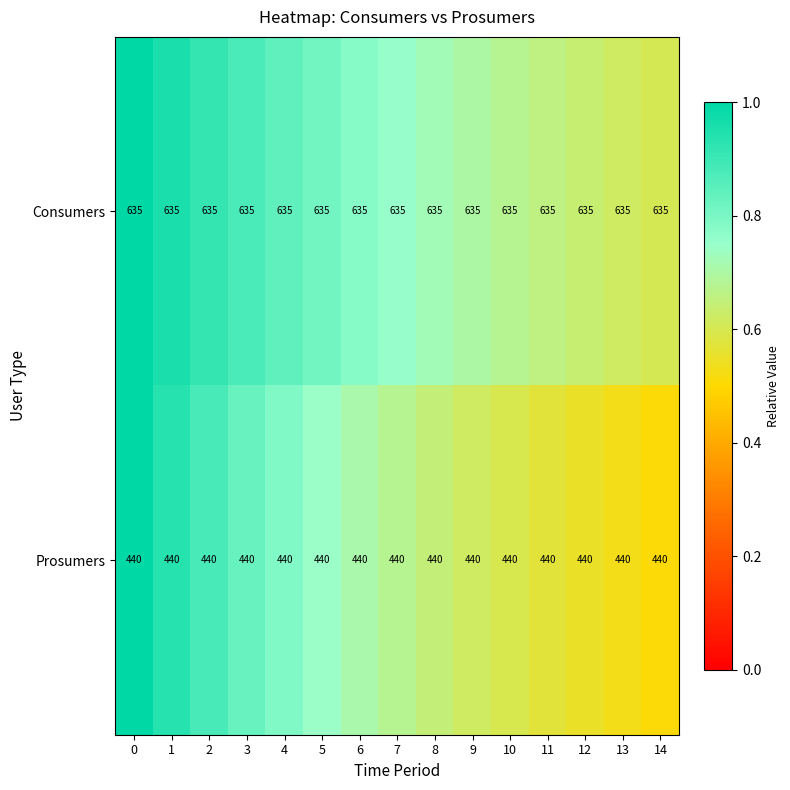

What is the total value across all series at 2?

1075